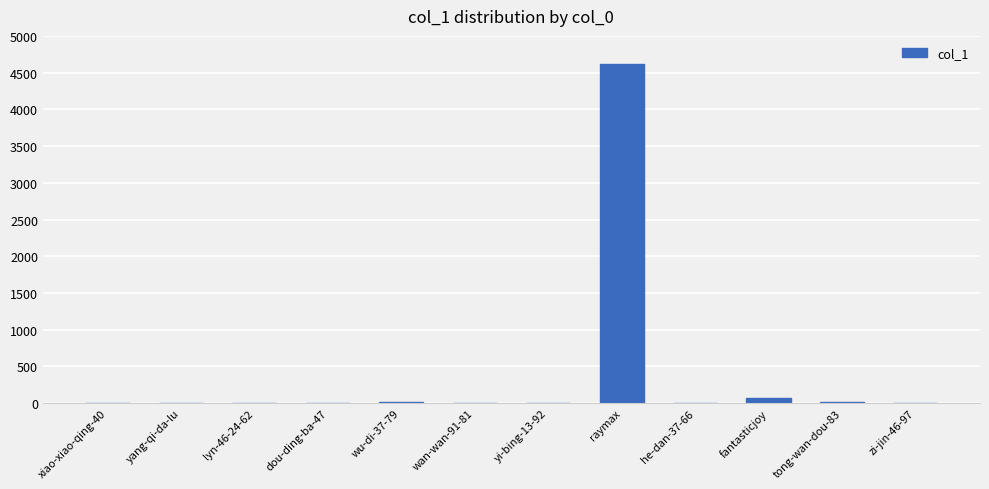

What is the sum of the values at yang-qi-da-lu and wu-di-37-79?

16